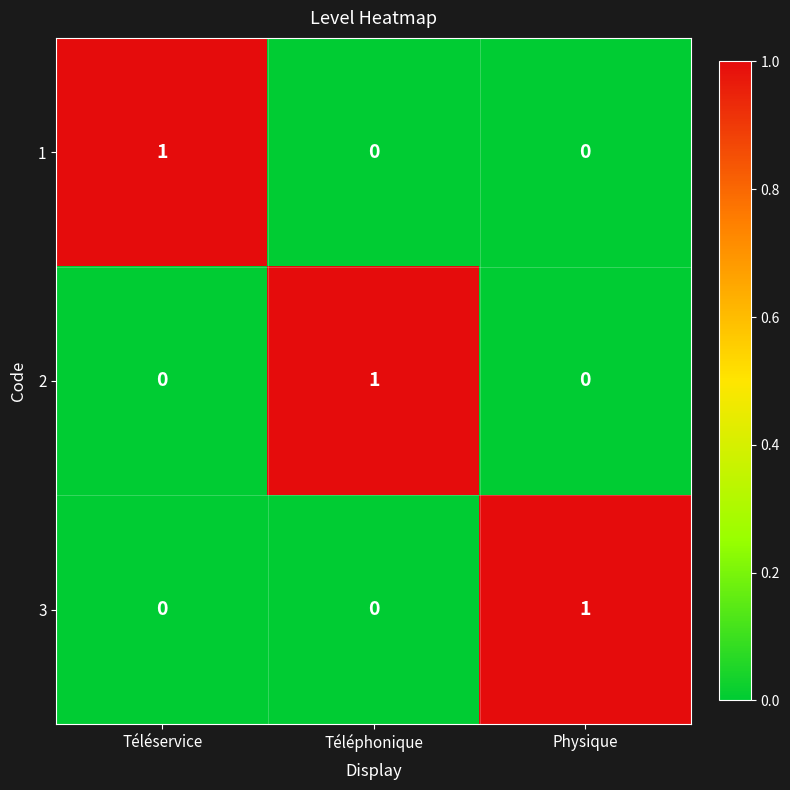

Reading right to left, extract all data points from this chart.

1: 0	0	1
2: 0	1	0
3: 1	0	0